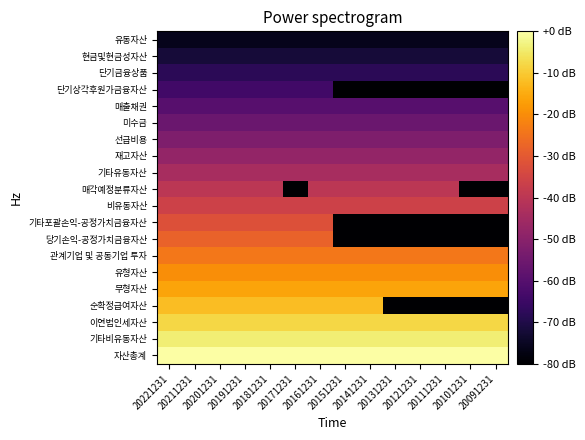

Reading left to right, transcribe all the data shown in this chart.

유동자산: 20221231=-76	20211231=-76	20201231=-76	20191231=-76	20181231=-76	20171231=-76	20161231=-76	20151231=-76	20141231=-76	20131231=-76	20121231=-76	20111231=-76	20101231=-76	20091231=-76
현금및현금성자산: 20221231=-72	20211231=-72	20201231=-72	20191231=-72	20181231=-72	20171231=-72	20161231=-72	20151231=-72	20141231=-72	20131231=-72	20121231=-72	20111231=-72	20101231=-72	20091231=-72
단기금융상품: 20221231=-68	20211231=-68	20201231=-68	20191231=-68	20181231=-68	20171231=-68	20161231=-68	20151231=-68	20141231=-68	20131231=-68	20121231=-68	20111231=-68	20101231=-68	20091231=-68
단기상각후원가금융자산: 20221231=-64	20211231=-64	20201231=-64	20191231=-64	20181231=-64	20171231=-64	20161231=-64	20151231=-80	20141231=-80	20131231=-80	20121231=-80	20111231=-80	20101231=-80	20091231=-80
매출채권: 20221231=-60	20211231=-60	20201231=-60	20191231=-60	20181231=-60	20171231=-60	20161231=-60	20151231=-60	20141231=-60	20131231=-60	20121231=-60	20111231=-60	20101231=-60	20091231=-60
미수금: 20221231=-56	20211231=-56	20201231=-56	20191231=-56	20181231=-56	20171231=-56	20161231=-56	20151231=-56	20141231=-56	20131231=-56	20121231=-56	20111231=-56	20101231=-56	20091231=-56
선급비용: 20221231=-52	20211231=-52	20201231=-52	20191231=-52	20181231=-52	20171231=-52	20161231=-52	20151231=-52	20141231=-52	20131231=-52	20121231=-52	20111231=-52	20101231=-52	20091231=-52
재고자산: 20221231=-48	20211231=-48	20201231=-48	20191231=-48	20181231=-48	20171231=-48	20161231=-48	20151231=-48	20141231=-48	20131231=-48	20121231=-48	20111231=-48	20101231=-48	20091231=-48
기타유동자산: 20221231=-44	20211231=-44	20201231=-44	20191231=-44	20181231=-44	20171231=-44	20161231=-44	20151231=-44	20141231=-44	20131231=-44	20121231=-44	20111231=-44	20101231=-44	20091231=-44
매각예정분류자산: 20221231=-40	20211231=-40	20201231=-40	20191231=-40	20181231=-40	20171231=-80	20161231=-40	20151231=-40	20141231=-40	20131231=-40	20121231=-40	20111231=-40	20101231=-80	20091231=-80
비유동자산: 20221231=-36	20211231=-36	20201231=-36	20191231=-36	20181231=-36	20171231=-36	20161231=-36	20151231=-36	20141231=-36	20131231=-36	20121231=-36	20111231=-36	20101231=-36	20091231=-36
기타포괄손익-공정가치금융자산: 20221231=-32	20211231=-32	20201231=-32	20191231=-32	20181231=-32	20171231=-32	20161231=-32	20151231=-80	20141231=-80	20131231=-80	20121231=-80	20111231=-80	20101231=-80	20091231=-80
당기손익-공정가치금융자산: 20221231=-28	20211231=-28	20201231=-28	20191231=-28	20181231=-28	20171231=-28	20161231=-28	20151231=-80	20141231=-80	20131231=-80	20121231=-80	20111231=-80	20101231=-80	20091231=-80
관계기업 및 공동기업 투자: 20221231=-24	20211231=-24	20201231=-24	20191231=-24	20181231=-24	20171231=-24	20161231=-24	20151231=-24	20141231=-24	20131231=-24	20121231=-24	20111231=-24	20101231=-24	20091231=-24
유형자산: 20221231=-20	20211231=-20	20201231=-20	20191231=-20	20181231=-20	20171231=-20	20161231=-20	20151231=-20	20141231=-20	20131231=-20	20121231=-20	20111231=-20	20101231=-20	20091231=-20
무형자산: 20221231=-16	20211231=-16	20201231=-16	20191231=-16	20181231=-16	20171231=-16	20161231=-16	20151231=-16	20141231=-16	20131231=-16	20121231=-16	20111231=-16	20101231=-16	20091231=-16
순확정급여자산: 20221231=-12	20211231=-12	20201231=-12	20191231=-12	20181231=-12	20171231=-12	20161231=-12	20151231=-12	20141231=-12	20131231=-80	20121231=-80	20111231=-80	20101231=-80	20091231=-80
이연법인세자산: 20221231=-8	20211231=-8	20201231=-8	20191231=-8	20181231=-8	20171231=-8	20161231=-8	20151231=-8	20141231=-8	20131231=-8	20121231=-8	20111231=-8	20101231=-8	20091231=-8
기타비유동자산: 20221231=-4	20211231=-4	20201231=-4	20191231=-4	20181231=-4	20171231=-4	20161231=-4	20151231=-4	20141231=-4	20131231=-4	20121231=-4	20111231=-4	20101231=-4	20091231=-4
자산총계: 20221231=0	20211231=0	20201231=0	20191231=0	20181231=0	20171231=0	20161231=0	20151231=0	20141231=0	20131231=0	20121231=0	20111231=0	20101231=0	20091231=0